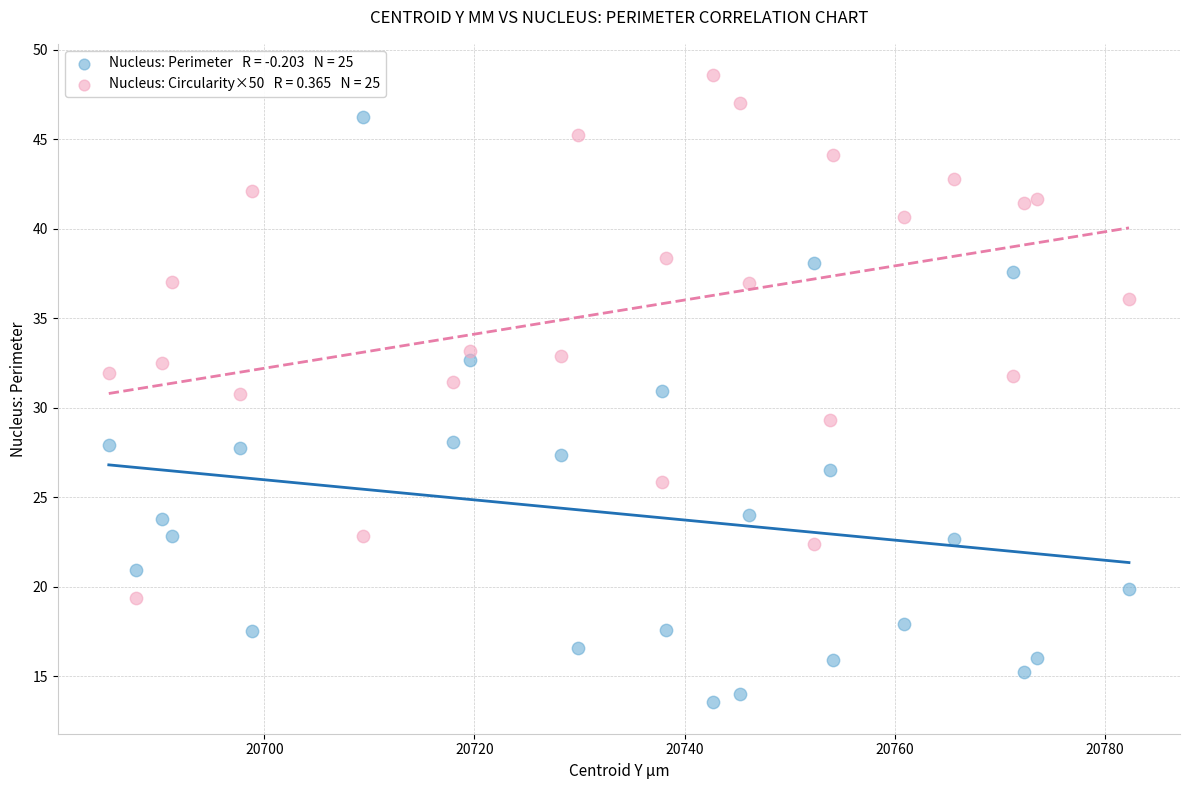

Across all data points, what is the range of X values (max minus min)?

97.1